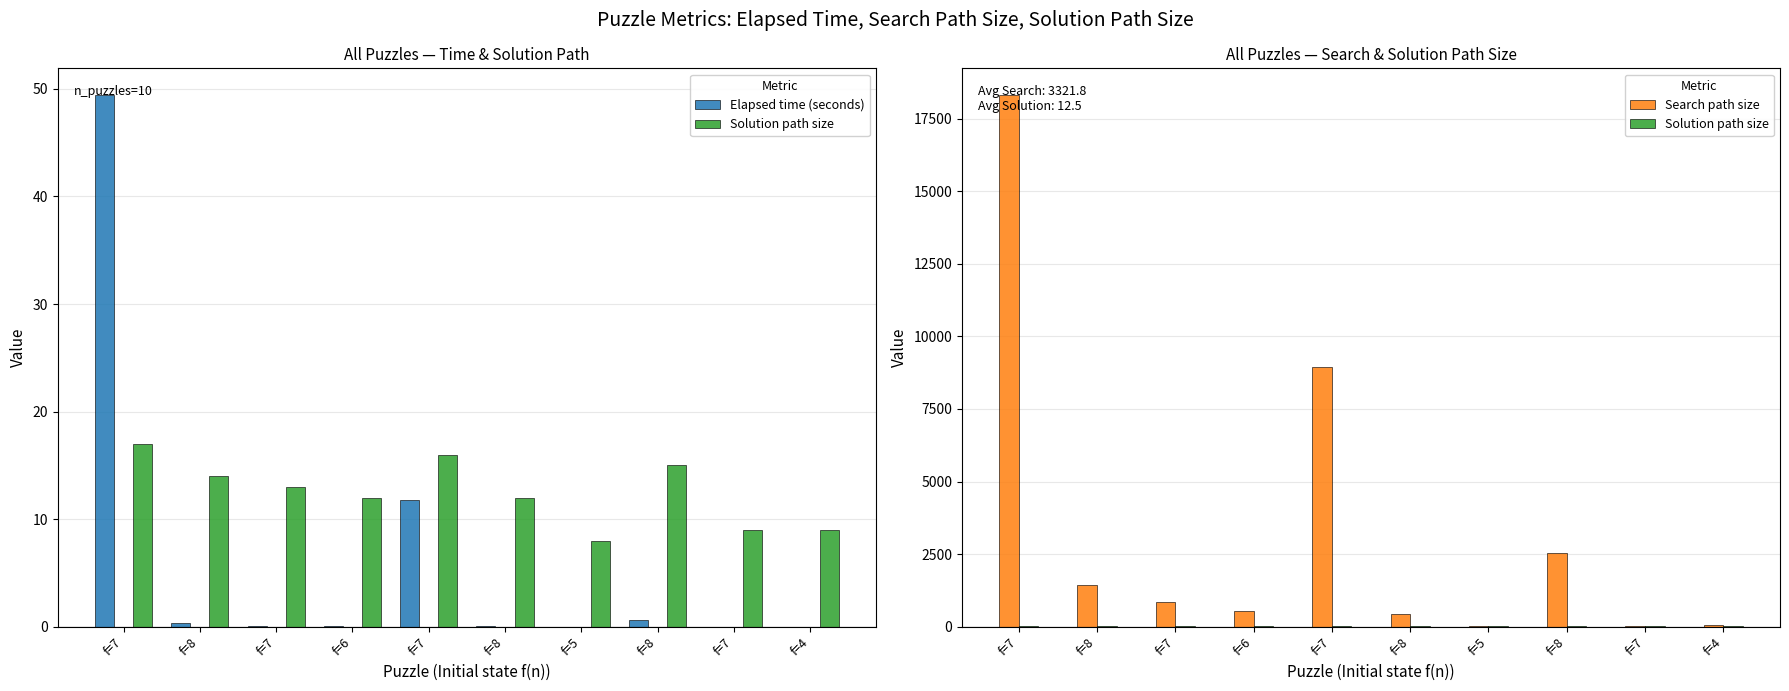

Count the number of categories in the chart.

10